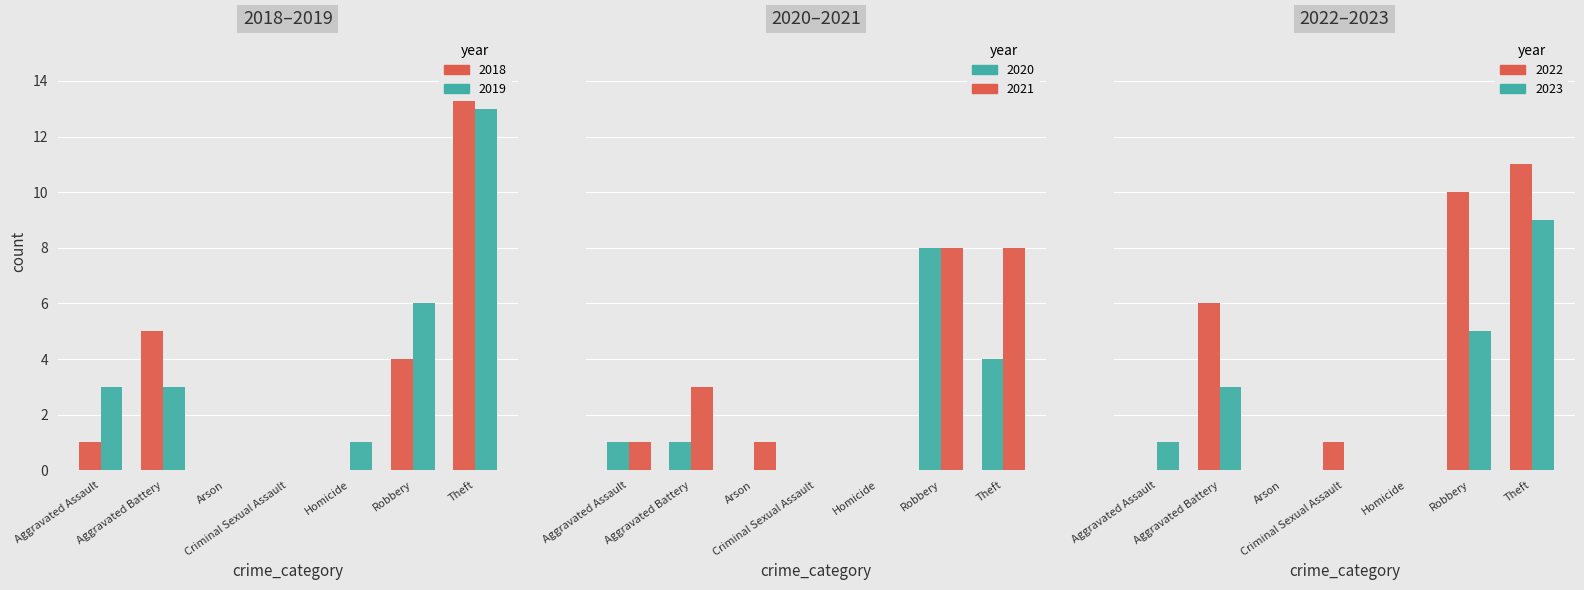

Reading left to right, what are all the values shown in this chart?

2019: Aggravated Assault=3	Aggravated Battery=3	Arson=0	Criminal Sexual Assault=0	Homicide=1	Robbery=6	Theft=13
2021: Aggravated Assault=1	Aggravated Battery=3	Arson=1	Criminal Sexual Assault=0	Homicide=0	Robbery=8	Theft=8
2018: Aggravated Assault=1	Aggravated Battery=5	Arson=0	Criminal Sexual Assault=0	Homicide=0	Robbery=4	Theft=15
2022: Aggravated Assault=0	Aggravated Battery=6	Arson=0	Criminal Sexual Assault=1	Homicide=0	Robbery=10	Theft=11
2023: Aggravated Assault=1	Aggravated Battery=3	Arson=0	Criminal Sexual Assault=0	Homicide=0	Robbery=5	Theft=9
2020: Aggravated Assault=1	Aggravated Battery=1	Arson=0	Criminal Sexual Assault=0	Homicide=0	Robbery=8	Theft=4